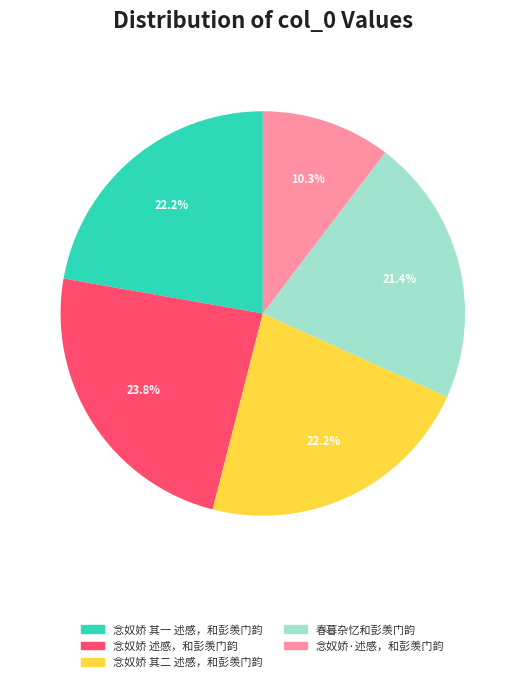

How many segments does this pie chart have?

5